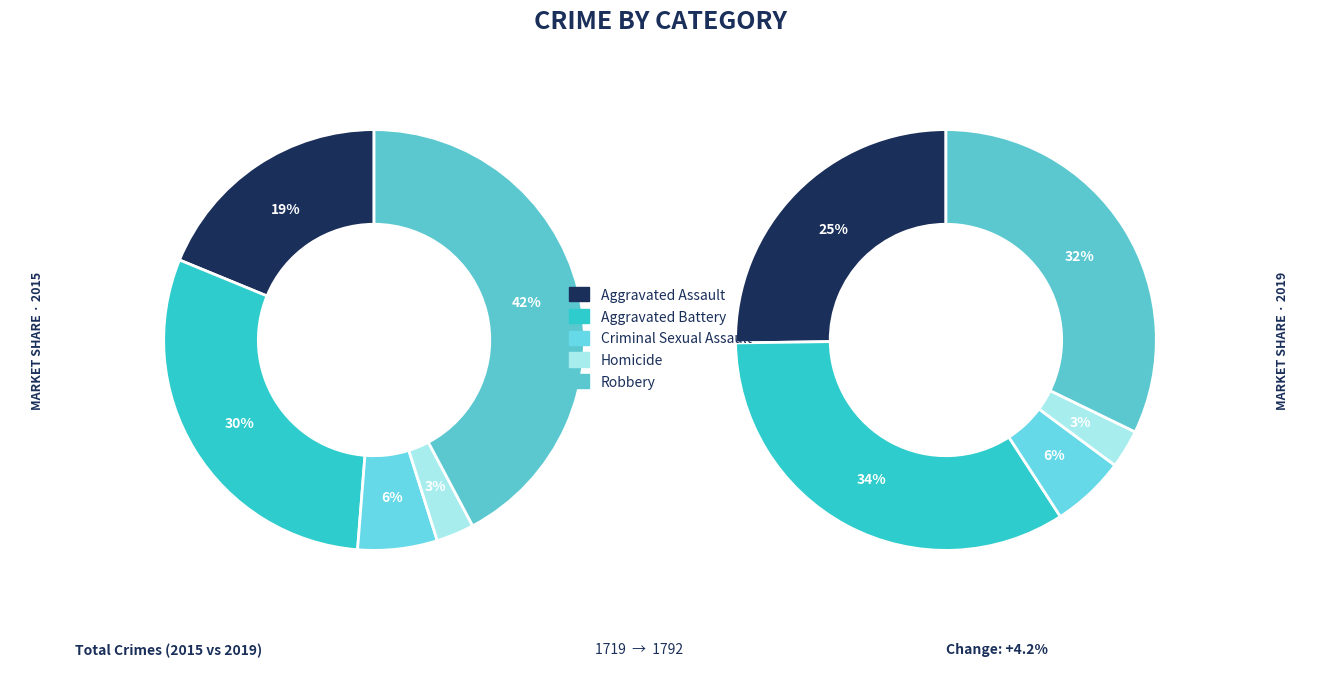

To the nearest percent, what is the average slice percentage?

20%